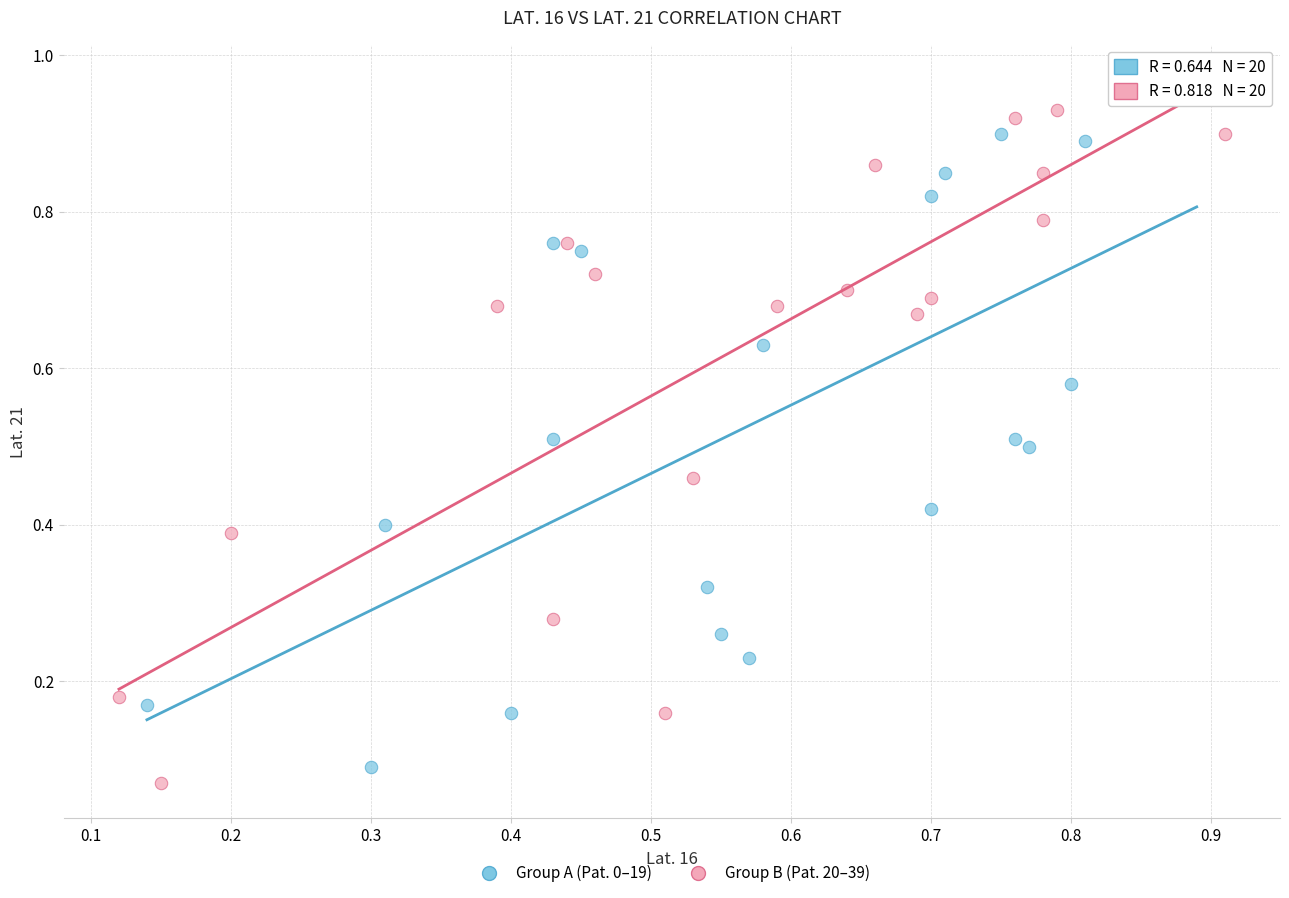

What are all the series names shown in the legend?

Group A (Pat. 0–19), Group B (Pat. 20–39)